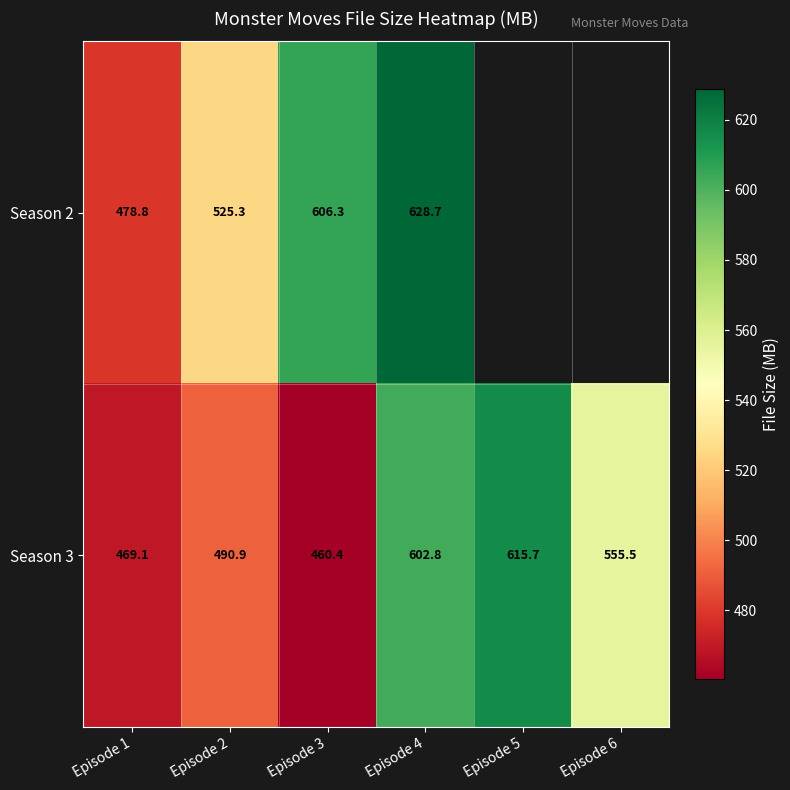

The value of Season 3 at Episode 5 is 615.7. True or false?

True